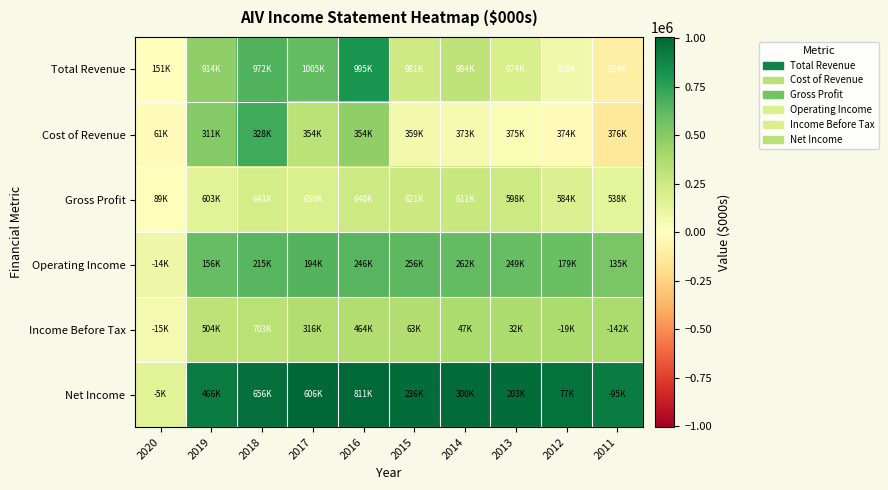

How many data points does each series have?

10